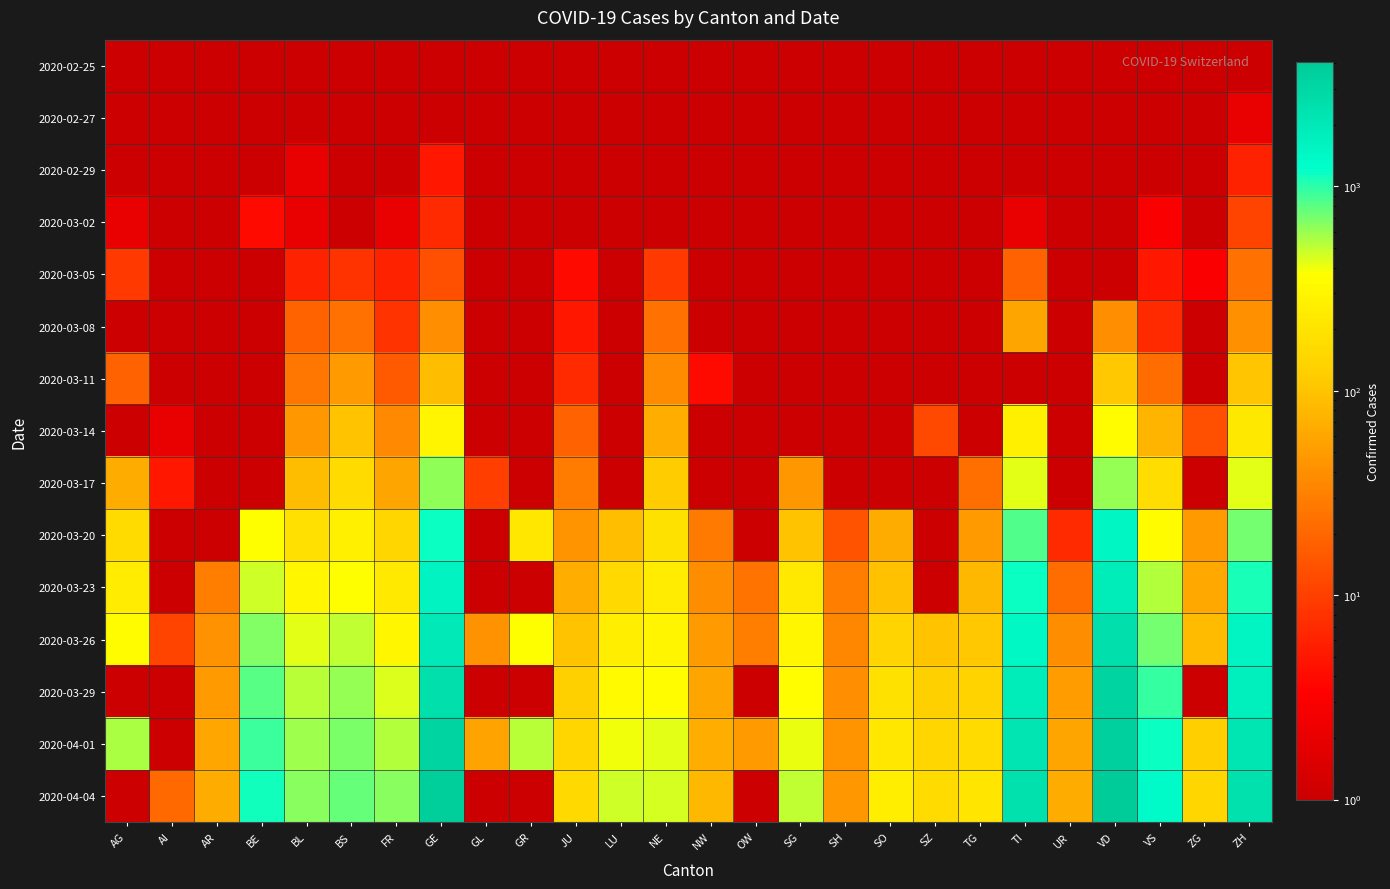

Reading left to right, transcribe all the data shown in this chart.

2020-02-25: AG=0.5	AI=0.5	AR=0.5	BE=0.5	BL=0.5	BS=0.5	FR=0.5	GE=0.5	GL=0.5	GR=0.5	JU=0.5	LU=0.5	NE=0.5	NW=0.5	OW=0.5	SG=0.5	SH=0.5	SO=0.5	SZ=0.5	TG=0.5	TI=0.5	UR=0.5	VD=0.5	VS=0.5	ZG=0.5	ZH=0.5
2020-02-27: AG=0.5	AI=0.5	AR=0.5	BE=0.5	BL=0.5	BS=1.0	FR=0.5	GE=1.0	GL=0.5	GR=0.5	JU=1.0	LU=0.5	NE=0.5	NW=0.5	OW=0.5	SG=0.5	SH=0.5	SO=0.5	SZ=0.5	TG=0.5	TI=0.5	UR=0.5	VD=0.5	VS=0.5	ZG=0.5	ZH=2.0
2020-02-29: AG=0.5	AI=0.5	AR=0.5	BE=0.5	BL=2.0	BS=1.0	FR=0.5	GE=5.0	GL=0.5	GR=0.5	JU=1.0	LU=0.5	NE=0.5	NW=0.5	OW=0.5	SG=0.5	SH=0.5	SO=0.5	SZ=0.5	TG=0.5	TI=0.5	UR=0.5	VD=0.5	VS=1.0	ZG=0.5	ZH=6.0
2020-03-02: AG=2.0	AI=0.5	AR=0.5	BE=4.0	BL=2.0	BS=1.0	FR=2.0	GE=7.0	GL=0.5	GR=0.5	JU=1.0	LU=0.5	NE=0.5	NW=0.5	OW=0.5	SG=0.5	SH=0.5	SO=0.5	SZ=0.5	TG=0.5	TI=2.0	UR=0.5	VD=0.5	VS=3.0	ZG=0.5	ZH=11.0
2020-03-05: AG=9.0	AI=0.5	AR=1.0	BE=0.5	BL=6.0	BS=8.0	FR=6.0	GE=13.0	GL=0.5	GR=0.5	JU=4.0	LU=0.5	NE=9.0	NW=0.5	OW=0.5	SG=0.5	SH=0.5	SO=0.5	SZ=0.5	TG=0.5	TI=18.0	UR=0.5	VD=0.5	VS=5.0	ZG=3.0	ZH=24.0
2020-03-08: AG=0.5	AI=0.5	AR=0.5	BE=0.5	BL=19.0	BS=24.0	FR=8.0	GE=40.0	GL=0.5	GR=0.5	JU=5.0	LU=0.5	NE=24.0	NW=0.5	OW=0.5	SG=0.5	SH=0.5	SO=0.5	SZ=0.5	TG=0.5	TI=58.0	UR=0.5	VD=40.0	VS=7.0	ZG=0.5	ZH=41.0
2020-03-11: AG=18.0	AI=0.5	AR=0.5	BE=0.5	BL=26.0	BS=49.0	FR=16.0	GE=90.0	GL=0.5	GR=0.5	JU=7.0	LU=0.5	NE=37.0	NW=4.0	OW=0.5	SG=0.5	SH=0.5	SO=0.5	SZ=0.5	TG=0.5	TI=0.5	UR=0.5	VD=108.0	VS=22.0	ZG=0.5	ZH=102.0
2020-03-14: AG=0.5	AI=2.0	AR=0.5	BE=0.5	BL=47.0	BS=100.0	FR=36.0	GE=298.0	GL=0.5	GR=0.5	JU=18.0	LU=0.5	NE=68.0	NW=0.5	OW=0.5	SG=0.5	SH=0.5	SO=0.5	SZ=12.0	TG=0.5	TI=265.0	UR=0.5	VD=350.0	VS=76.0	ZG=13.0	ZH=219.0
2020-03-17: AG=67.0	AI=5.0	AR=0.5	BE=0.5	BL=89.0	BS=165.0	FR=59.0	GE=623.0	GL=10.0	GR=0.5	JU=29.0	LU=0.5	NE=114.0	NW=0.5	OW=0.5	SG=47.0	SH=0.5	SO=0.5	SZ=0.5	TG=23.0	TI=422.0	UR=0.5	VD=608.0	VS=173.0	ZG=0.5	ZH=430.0
2020-03-20: AG=168.0	AI=0.5	AR=0.5	BE=377.0	BL=184.0	BS=272.0	FR=145.0	GE=1150.0	GL=0.5	GR=213.0	JU=44.0	LU=92.0	NE=188.0	NW=28.0	OW=0.5	SG=98.0	SH=14.0	SO=66.0	SZ=0.5	TG=49.0	TI=834.0	UR=7.0	VD=1432.0	VS=346.0	ZG=48.0	ZH=712.0
2020-03-23: AG=241.0	AI=0.5	AR=30.0	BE=470.0	BL=302.0	BS=376.0	FR=226.0	GE=1582.0	GL=0.5	GR=0.5	JU=69.0	LU=156.0	NE=247.0	NW=39.0	OW=25.0	SG=228.0	SH=30.0	SO=95.0	SZ=0.5	TG=81.0	TI=1165.0	UR=22.0	VD=1822.0	VS=527.0	ZG=62.0	ZH=1076.0
2020-03-26: AG=349.0	AI=11.0	AR=42.0	BE=660.0	BL=422.0	BS=505.0	FR=309.0	GE=2041.0	GL=43.0	GR=373.0	JU=100.0	LU=253.0	NE=299.0	NW=48.0	OW=30.0	SG=306.0	SH=35.0	SO=141.0	SZ=99.0	TG=110.0	TI=1401.0	UR=38.0	VD=2532.0	VS=715.0	ZG=87.0	ZH=1503.0
2020-03-29: AG=0.5	AI=0.5	AR=48.0	BE=798.0	BL=511.0	BS=609.0	FR=442.0	GE=2550.0	GL=0.5	GR=0.5	JU=127.0	LU=339.0	NE=346.0	NW=59.0	OW=0.5	SG=365.0	SH=40.0	SO=190.0	SZ=128.0	TG=138.0	TI=1837.0	UR=50.0	VD=3168.0	VS=964.0	ZG=0.5	ZH=1736.0
2020-04-01: AG=549.0	AI=0.5	AR=61.0	BE=909.0	BL=588.0	BS=691.0	FR=525.0	GE=3161.0	GL=56.0	GR=521.0	JU=145.0	LU=401.0	NE=420.0	NW=70.0	OW=48.0	SG=414.0	SH=44.0	SO=216.0	SZ=146.0	TG=166.0	TI=2195.0	UR=59.0	VD=3639.0	VS=1145.0	ZG=125.0	ZH=2143.0
2020-04-04: AG=0.5	AI=21.0	AR=66.0	BE=1106.0	BL=656.0	BS=771.0	FR=638.0	GE=3683.0	GL=0.5	GR=0.5	JU=154.0	LU=469.0	NE=449.0	NW=80.0	OW=0.5	SG=504.0	SH=47.0	SO=250.0	SZ=168.0	TG=208.0	TI=2442.0	UR=66.0	VD=4035.0	VS=1319.0	ZG=146.0	ZH=2468.0